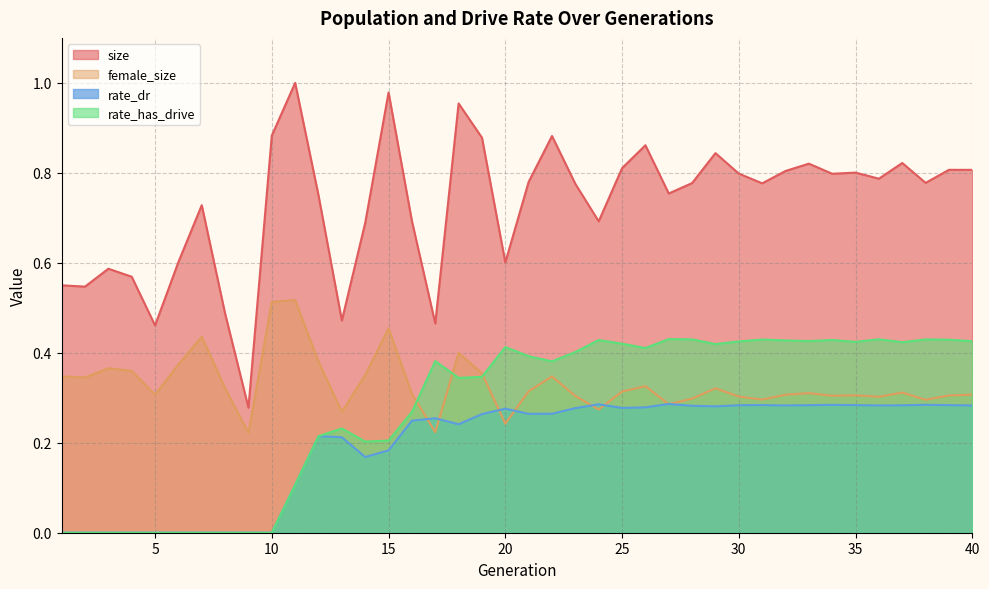

What is the total value across all series at 15?

1.8